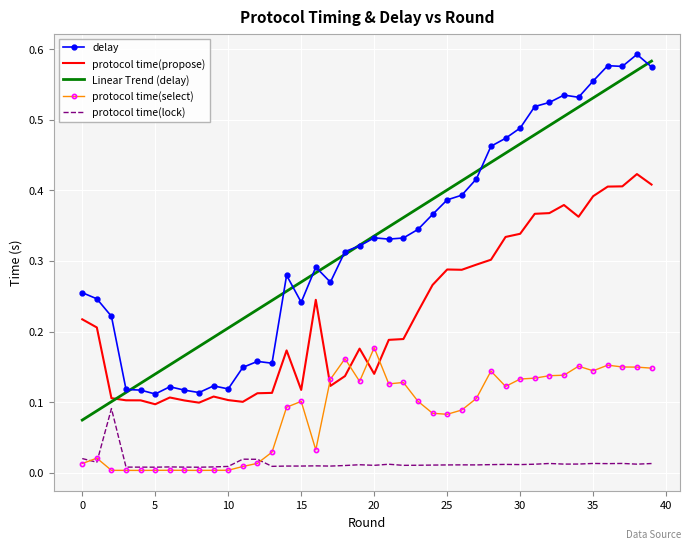

True or false: Linear Trend (delay) and protocol time(propose) cross at least once.

True